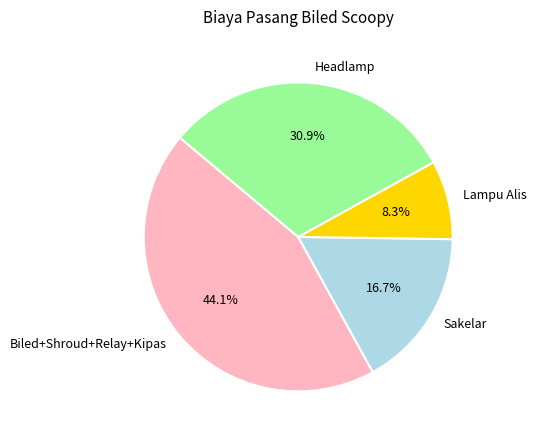

To the nearest percent, what is the difference between the largest and smallest slice percentages?

36%